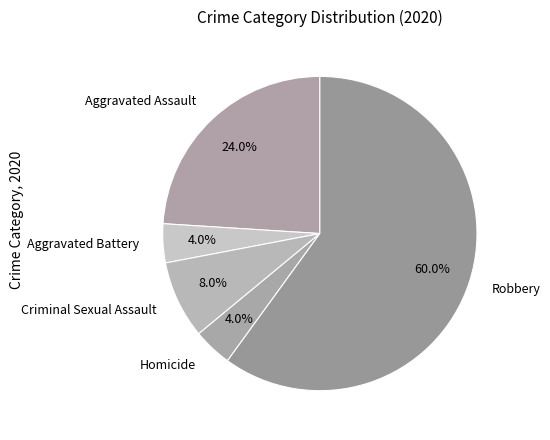

To the nearest percent, what is the average slice percentage?

20%